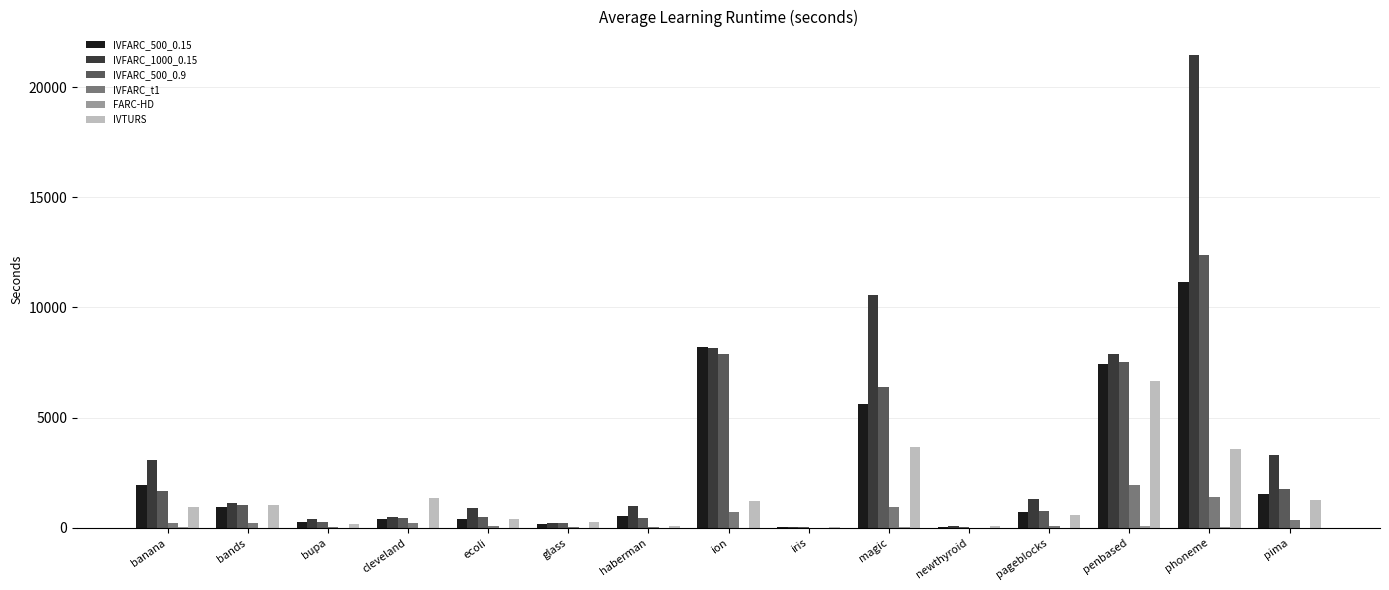

The value of IVTURS at phoneme is 4843.9. True or false?

False